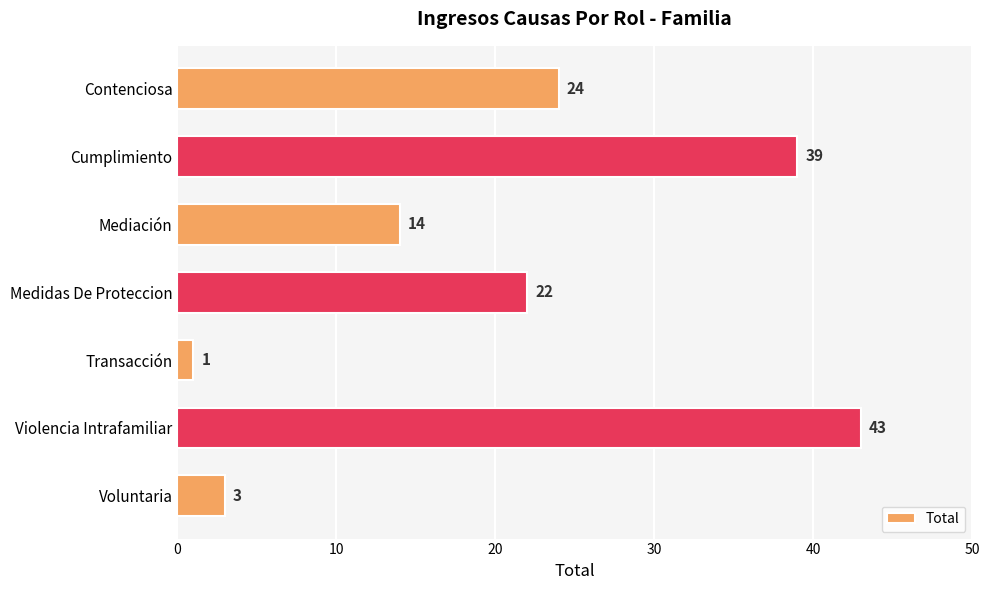

Rank the categories by value from highest to lowest.

Violencia Intrafamiliar, Cumplimiento, Contenciosa, Medidas De Proteccion, Mediación, Voluntaria, Transacción